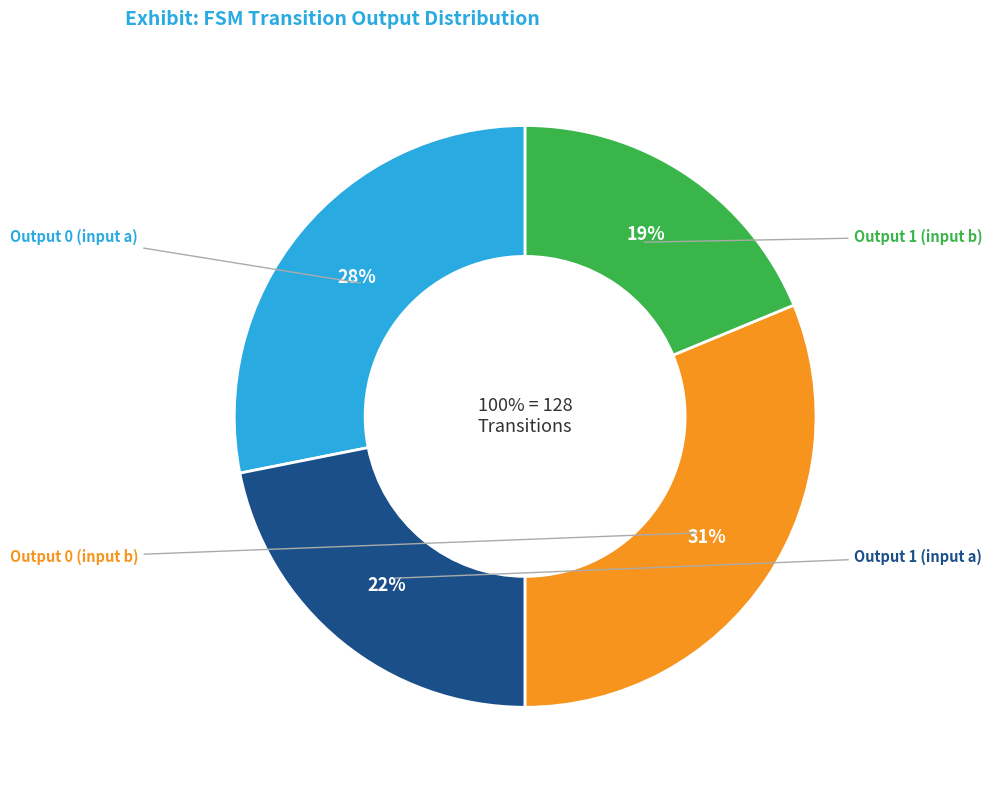

Rank the categories by value from highest to lowest.

Output 0 (input b), Output 0 (input a), Output 1 (input a), Output 1 (input b)